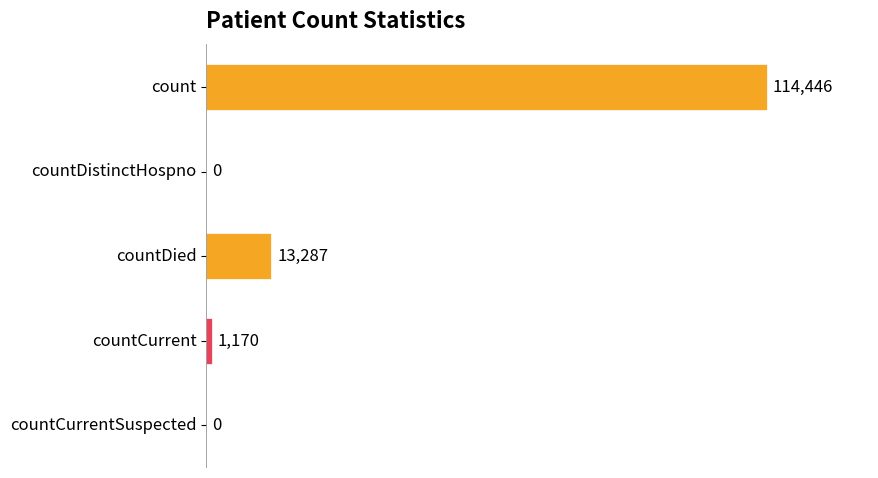

Where is the data nearest to the value 57223?

countDied